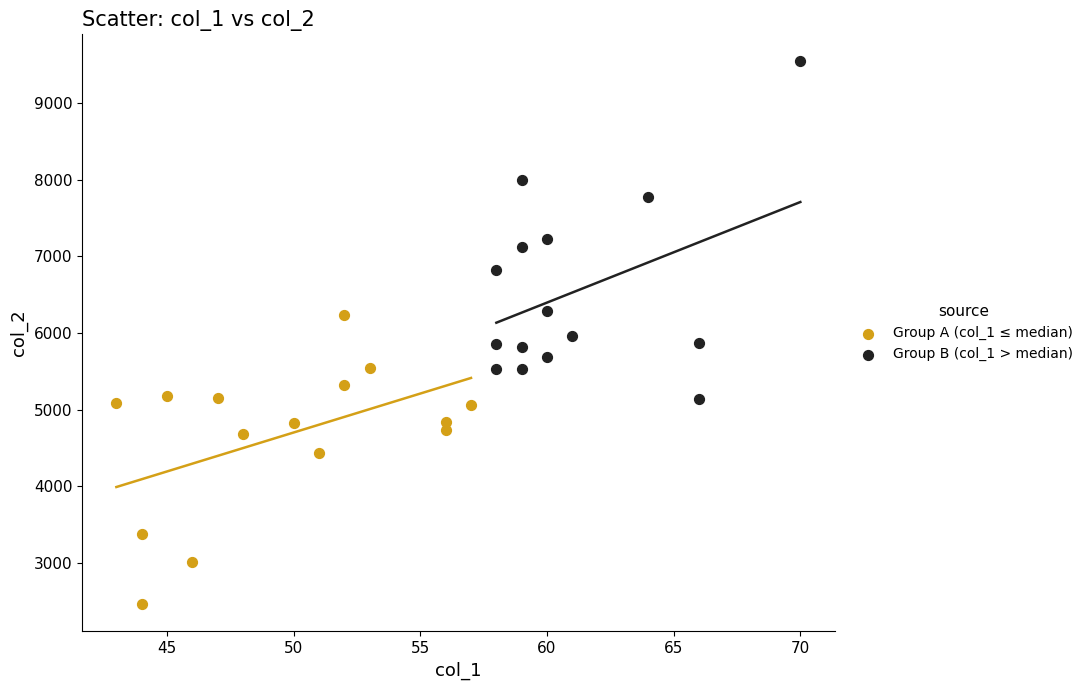

Which series reaches the maximum Y coordinate?

Group B (col_1 > median)